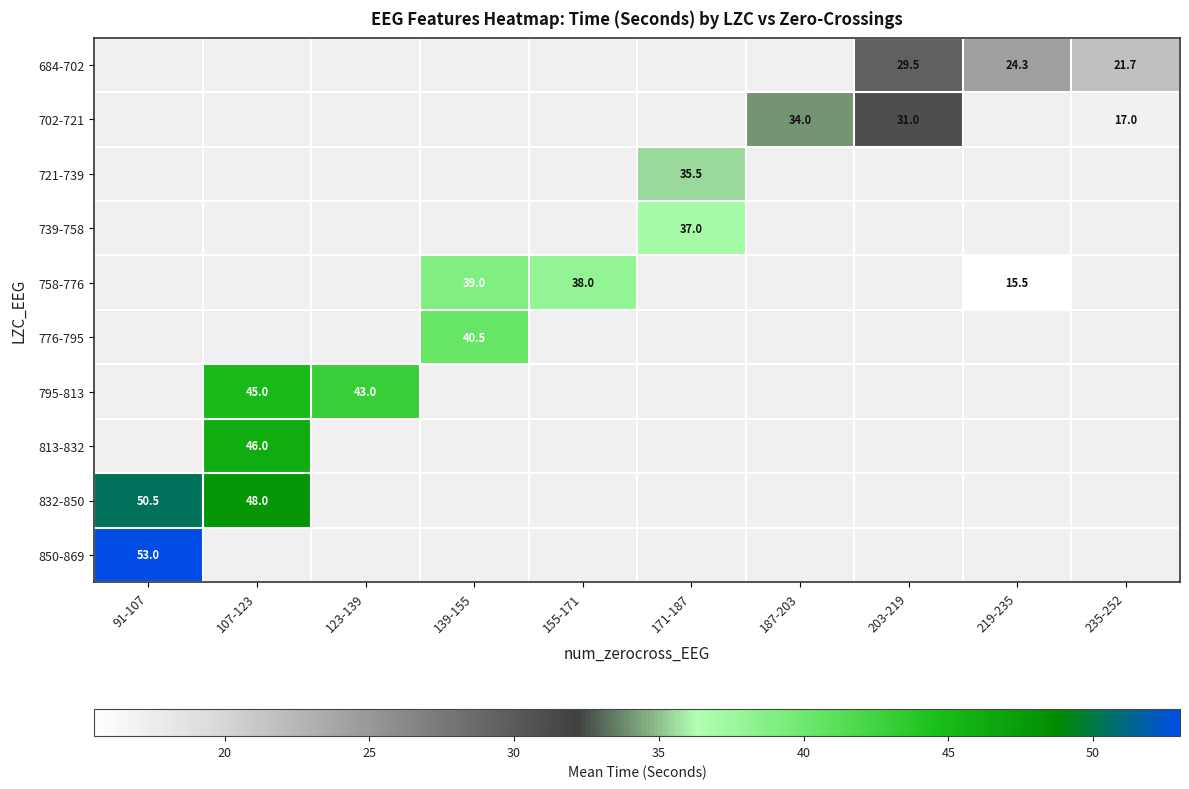

Is it true that 758-776 equals 25.4 at 219-235?

False